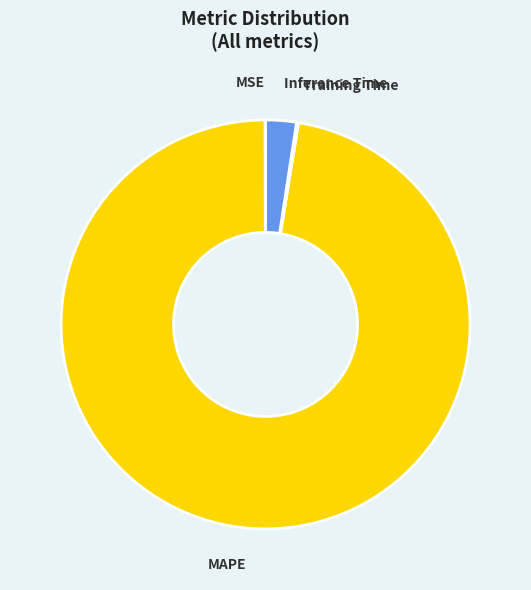

Between MAPE and Inference Time, which is larger?

MAPE